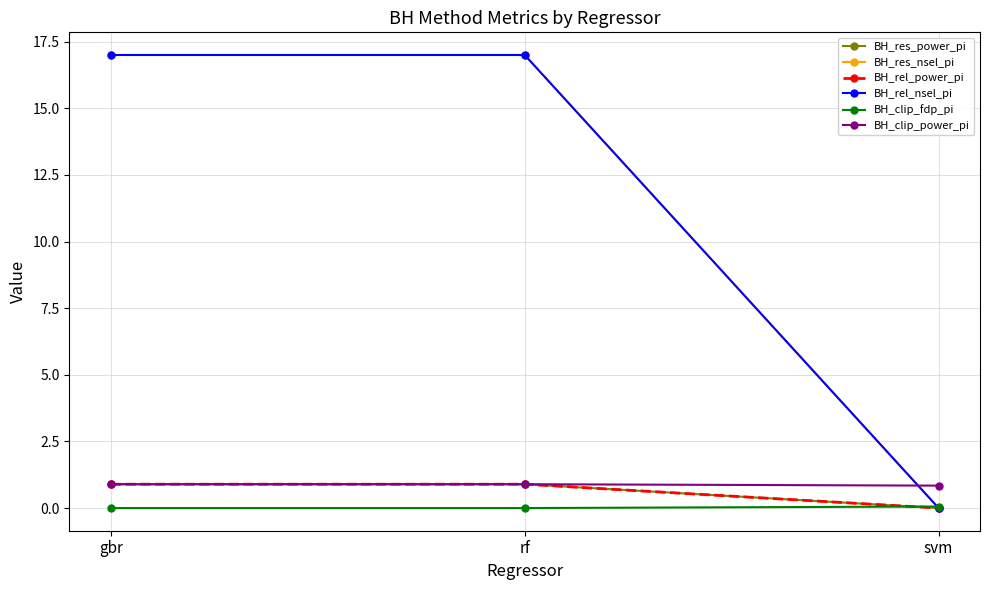

Is this an area chart (filled region under the line)?

No